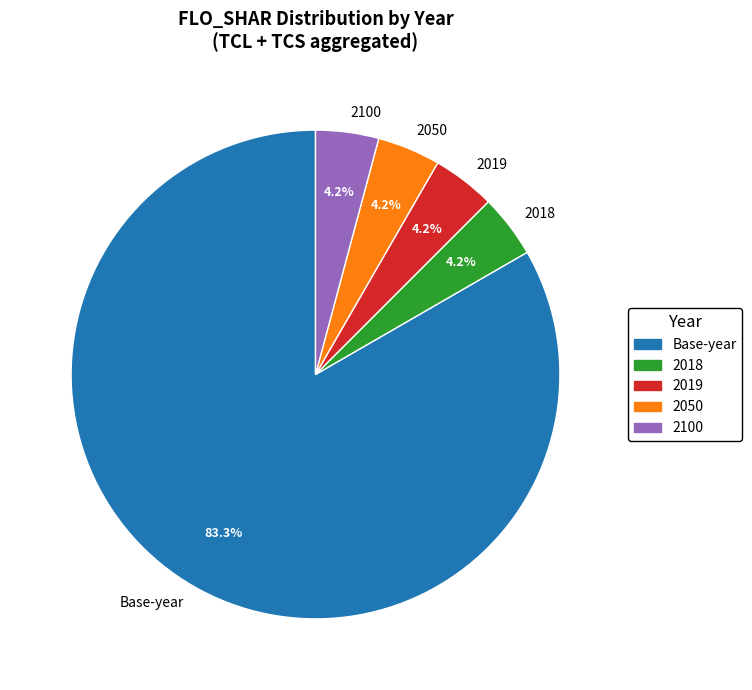

Does Base-year represent more than half of the total?

Yes